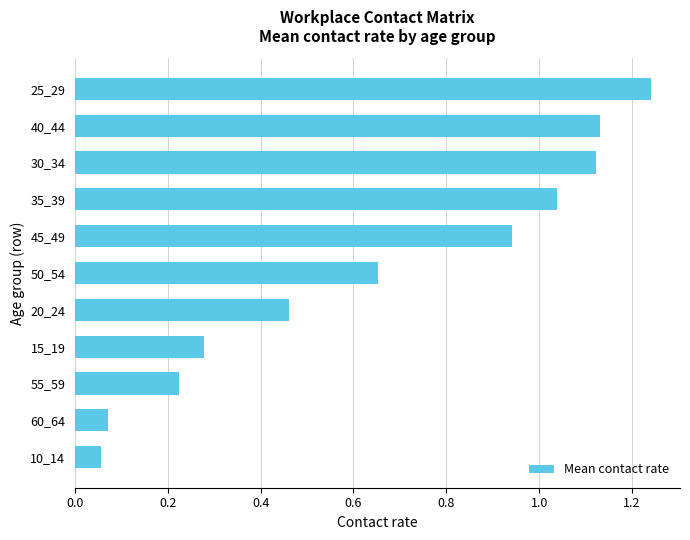

The chart shows a value of 0.4 at 50_54. True or false?

False